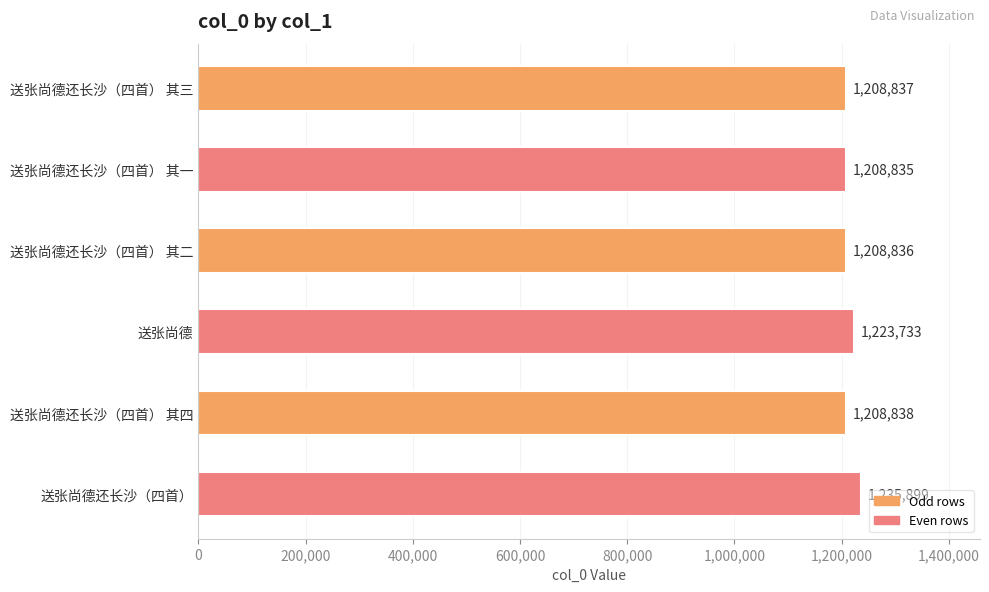

What is the smallest value displayed?

1208835